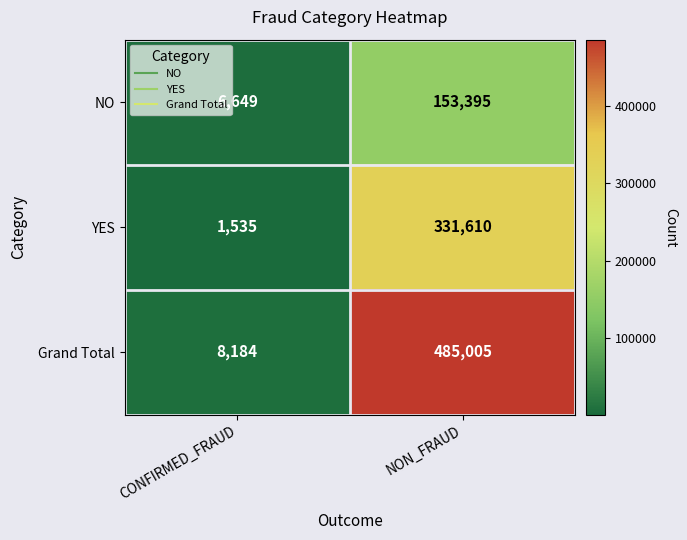

Rank the series by their maximum value, from lowest to highest.

NO, YES, Grand Total